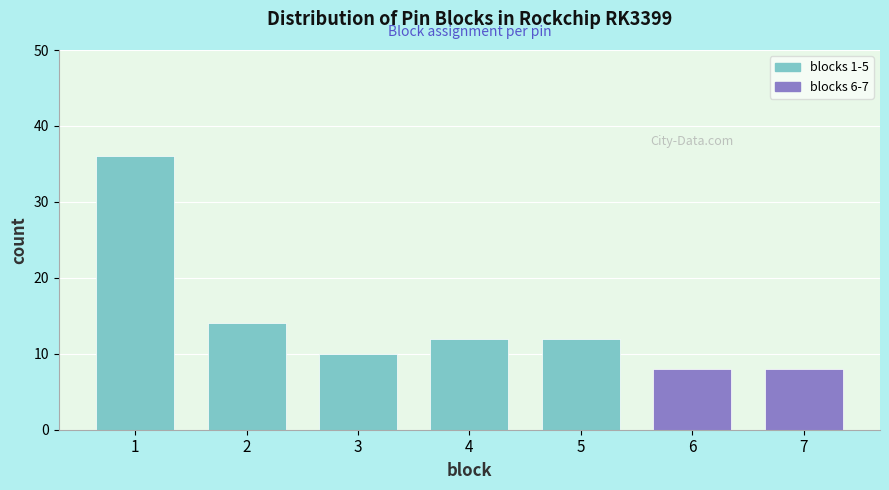

Reading right to left, what are all the values shown in this chart?

7=8	6=8	5=12	4=12	3=10	2=14	1=36